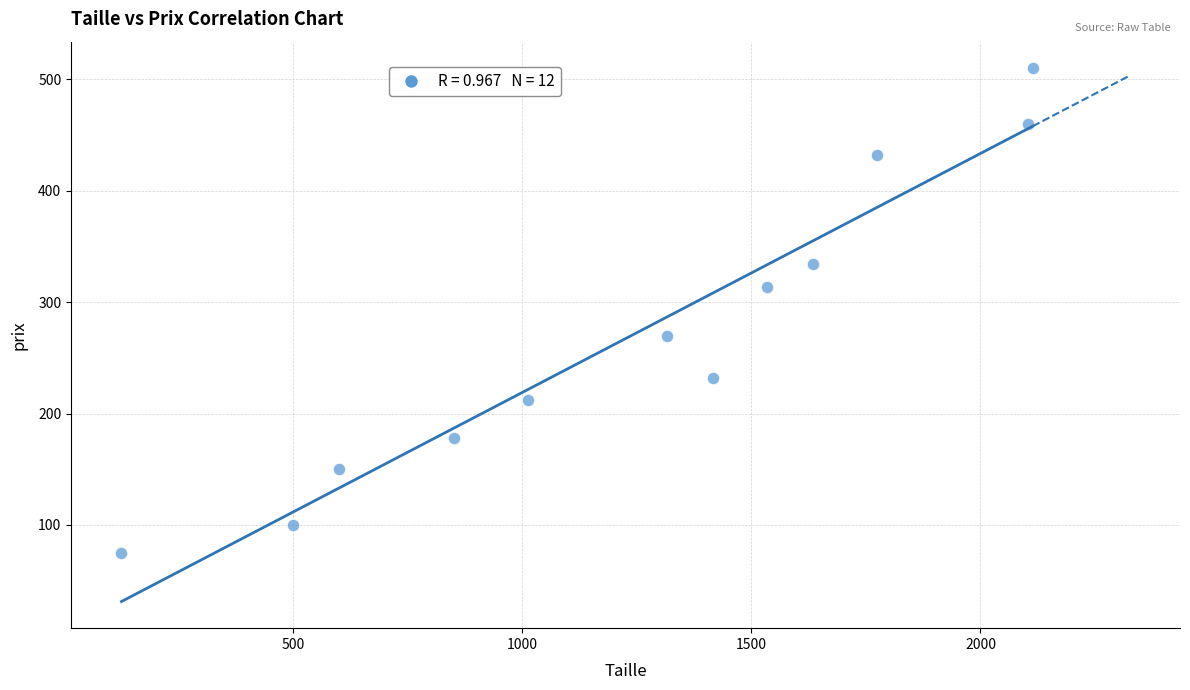

What is the range of X values (max minus min)?

1988